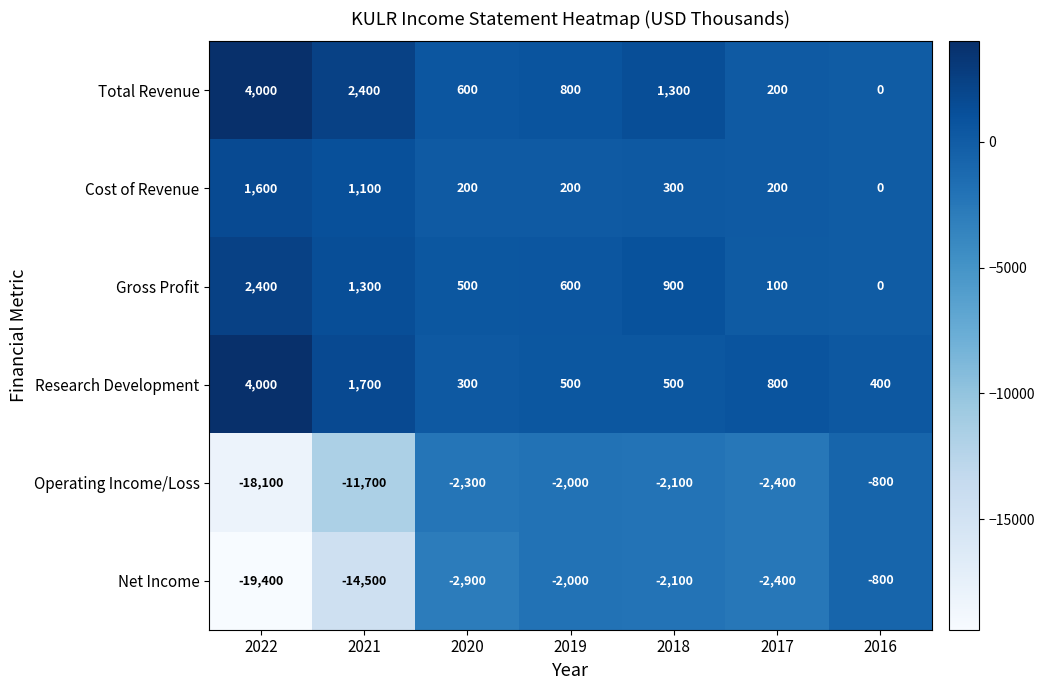

Is the value of Net Income at 2019 greater than the value of Research Development at 2021?

No